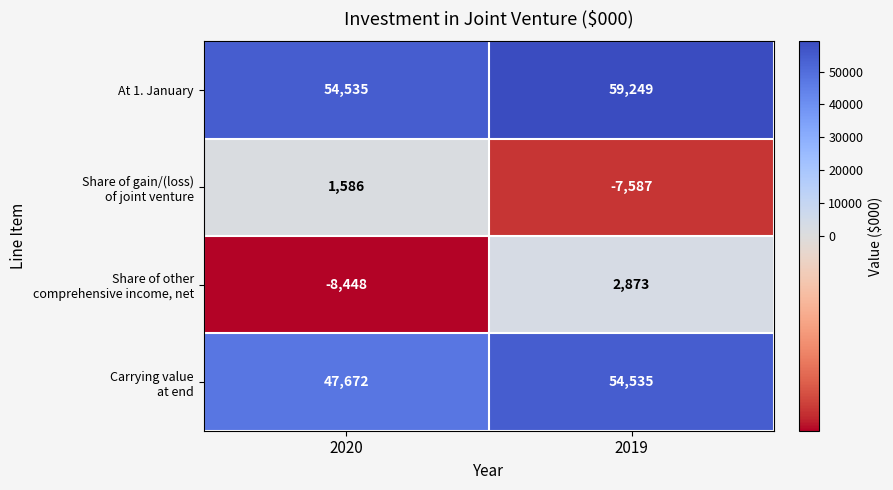

What is the total value across all series at 2020?

95345